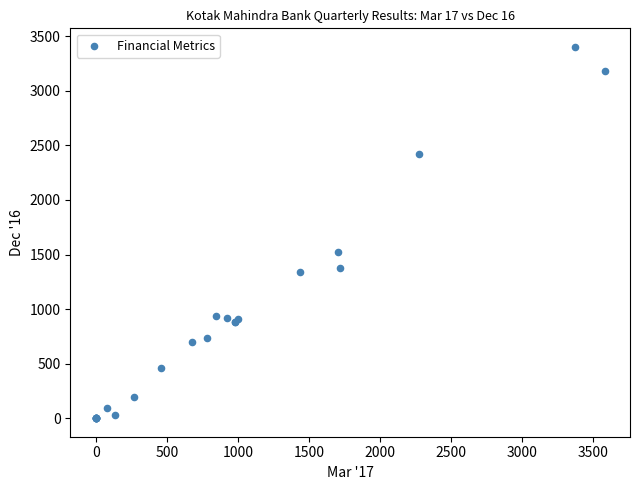

What Y value in the scatter plot is closest to 1701?

1527.7